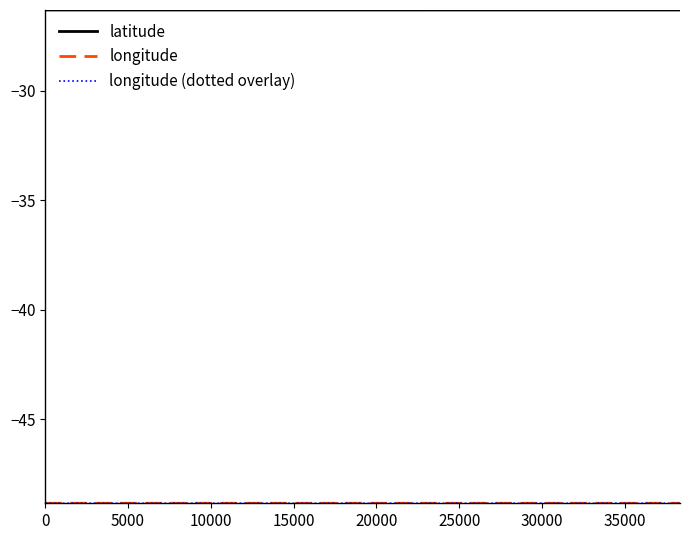

Does the chart have visible grid lines?

No